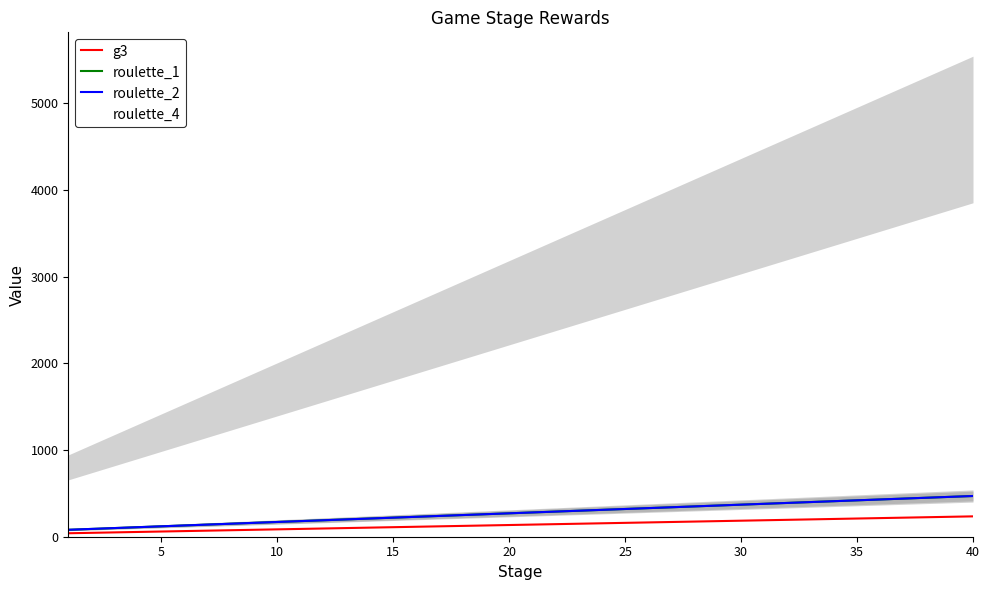

What are all the series names shown in the legend?

g3, roulette_1, roulette_2, roulette_4